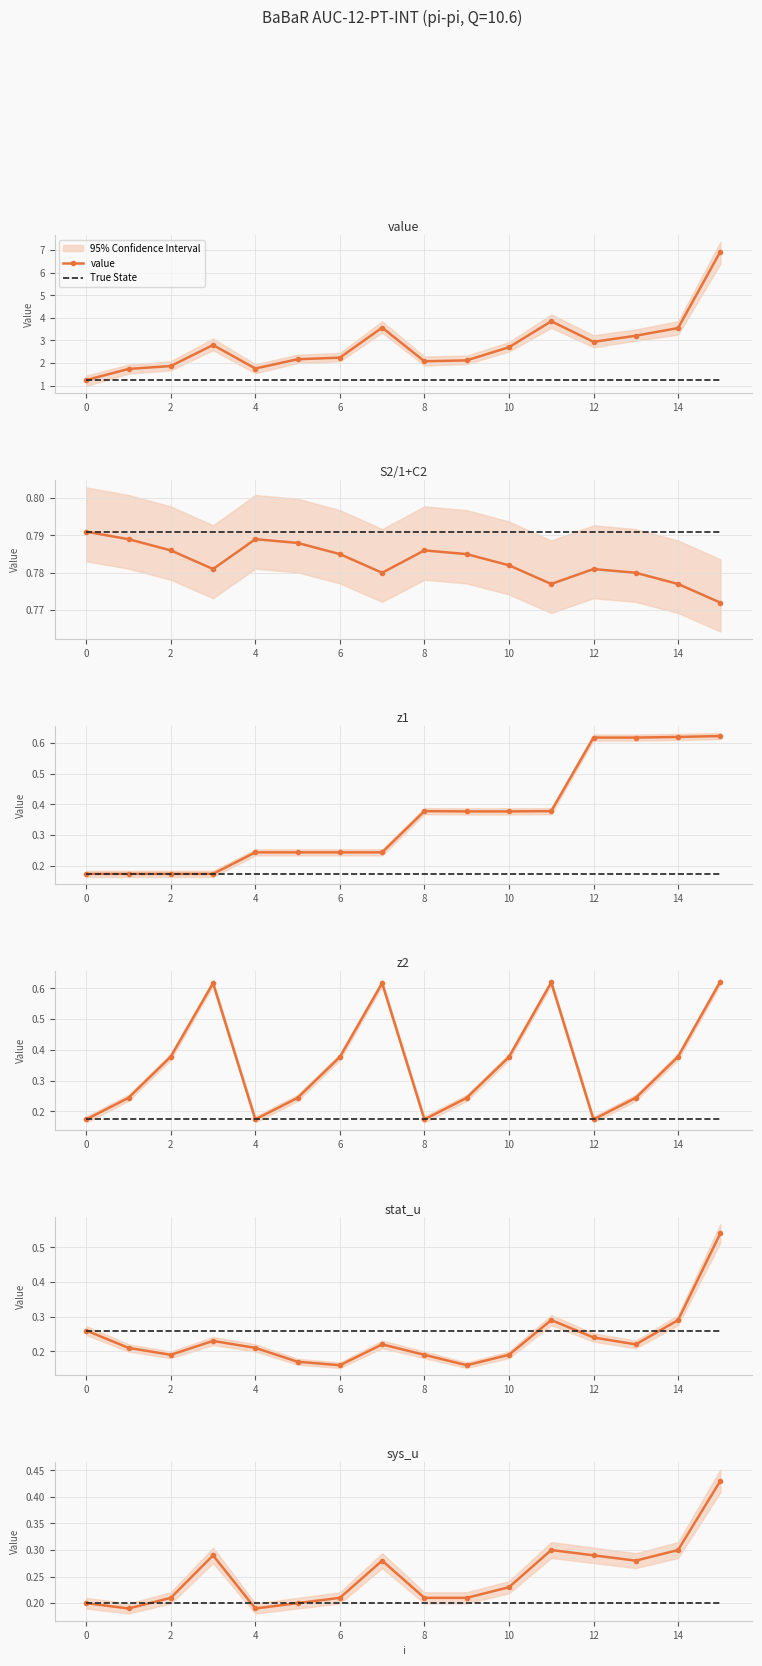

Is this an area chart (filled region under the line)?

No